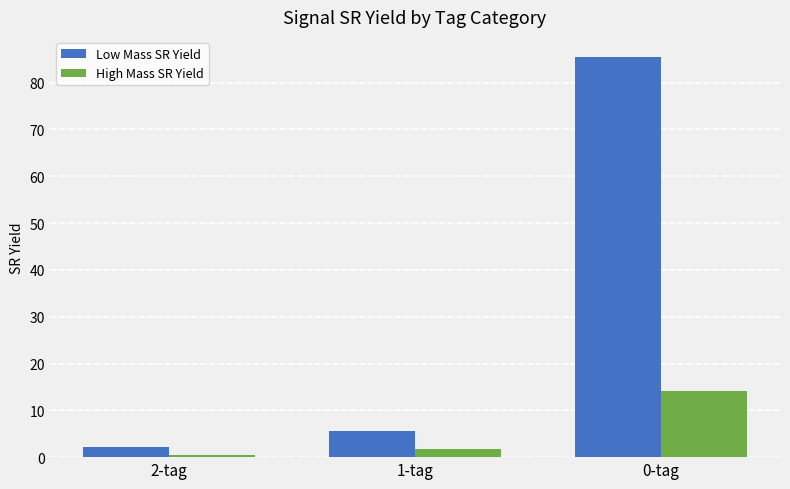

The value of Low Mass SR Yield at 0-tag is 59.1. True or false?

False